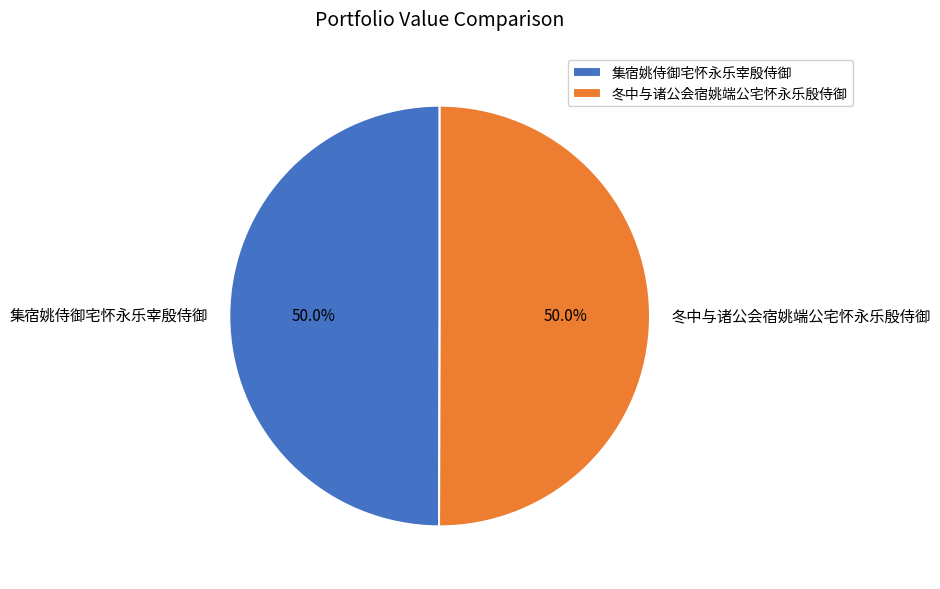

The 冬中与诸公会宿姚端公宅怀永乐殷侍御 slice represents 50% of the pie. True or false?

True